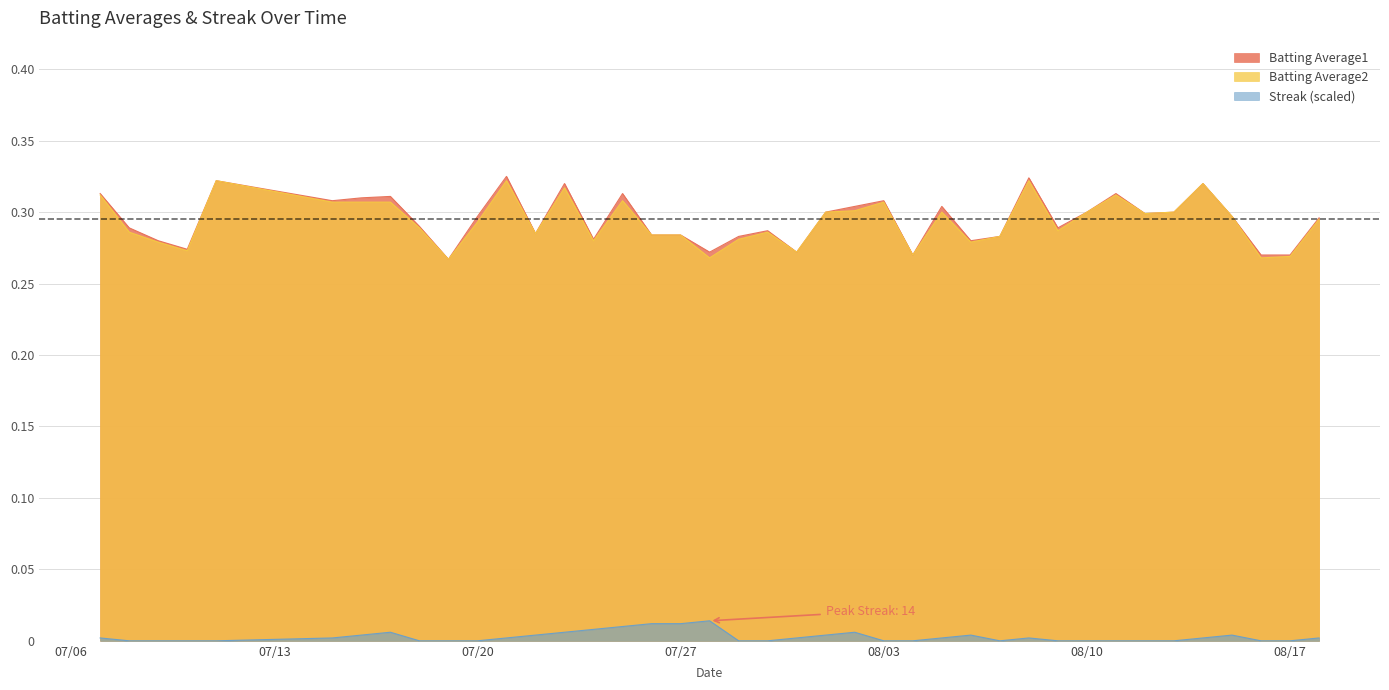

True or false: Batting Average2 and Streak intersect in this chart.

False